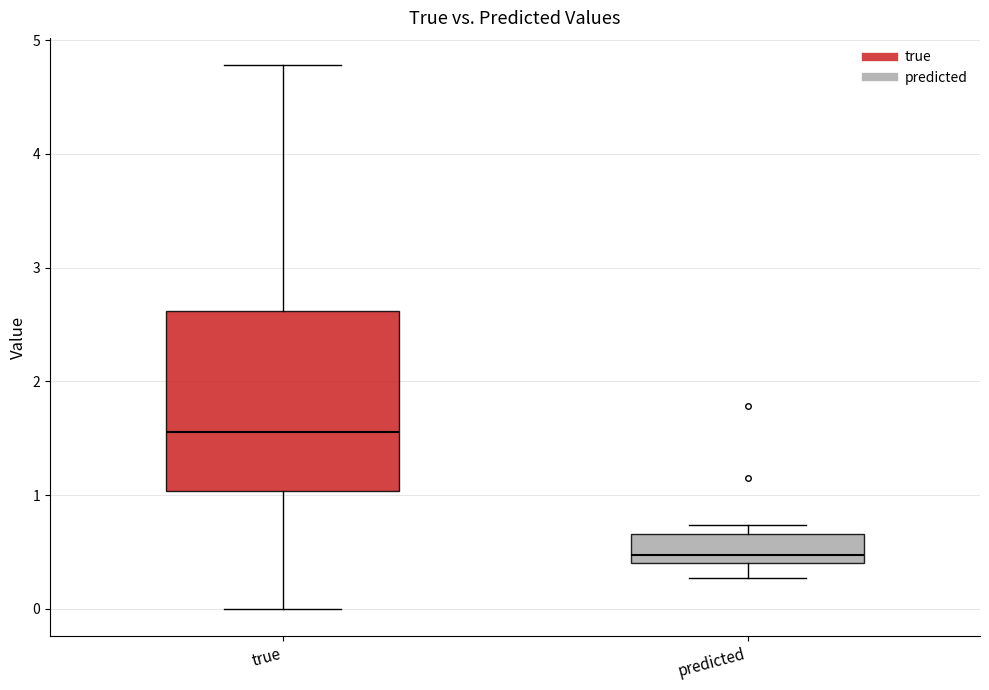

Reading left to right, read every box against the y-axis: the position of its median line, the range the box covers, and the ends of its whiskers. The values are not printed on the chart, so give them approximately, as read against the axis.

true: median 1.6, box 1.0 to 2.6, whiskers 0.0 to 4.8
predicted: median 0.5, box 0.4 to 0.7, whiskers 0.3 to 0.7 (just above the box's upper edge)